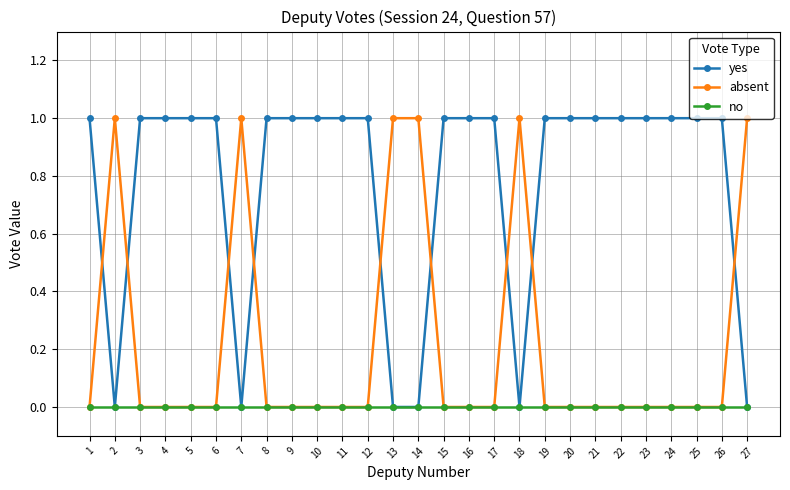

What are all the series names shown in the legend?

yes, absent, no